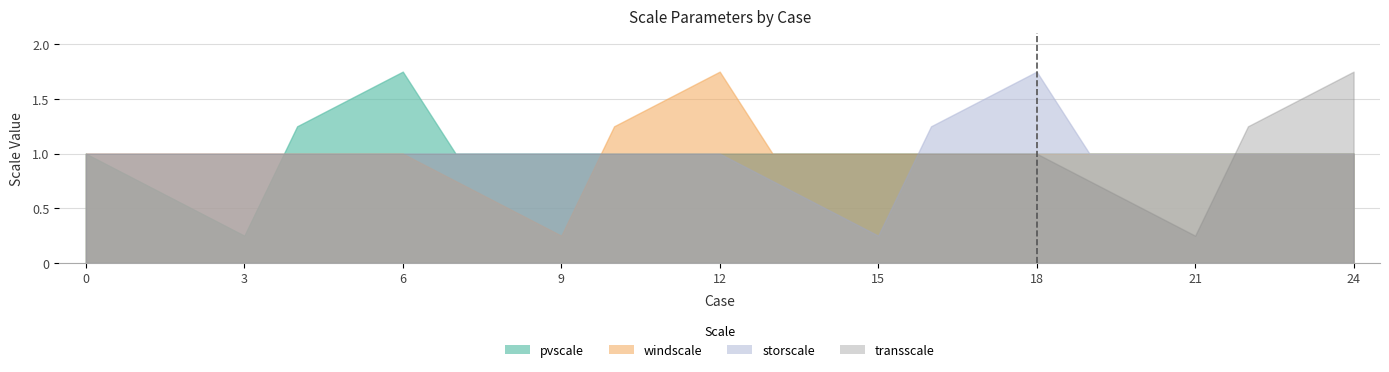

What is the sum of all pvscale values?

25.0